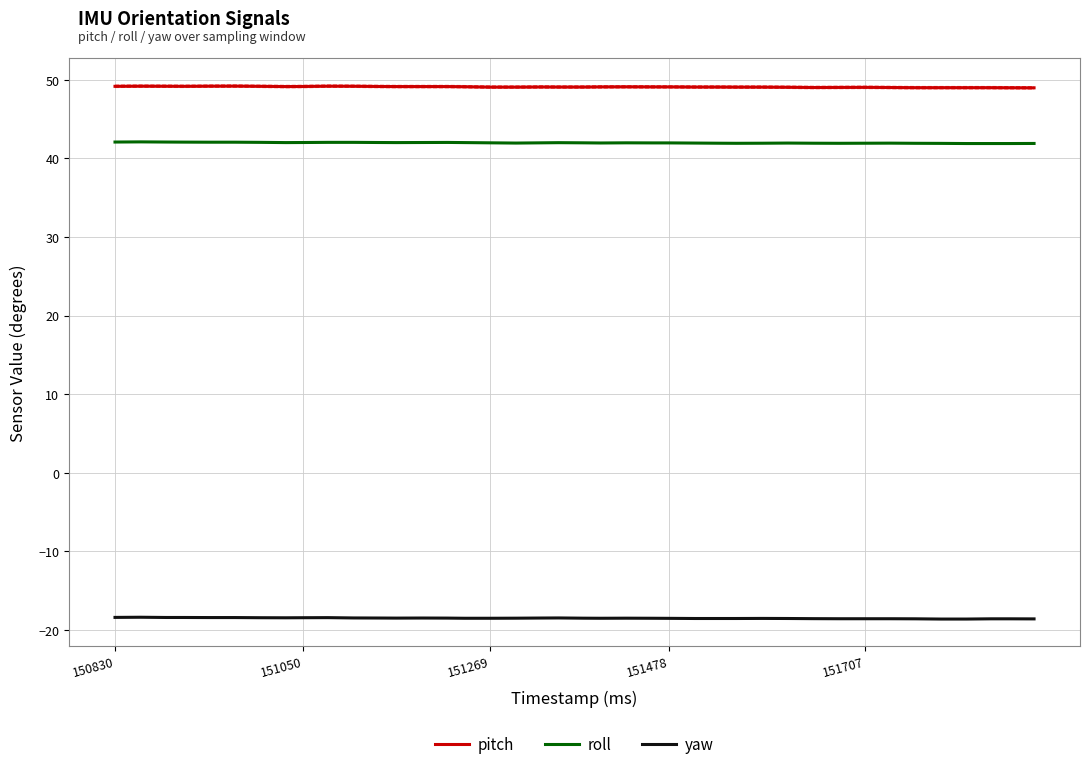

What is the maximum value for yaw?

-18.4